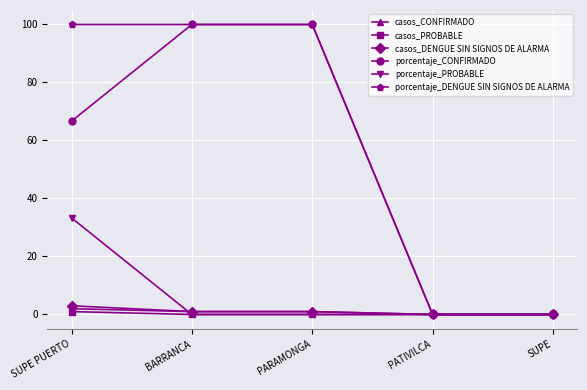

How many lines are shown in the chart?

6